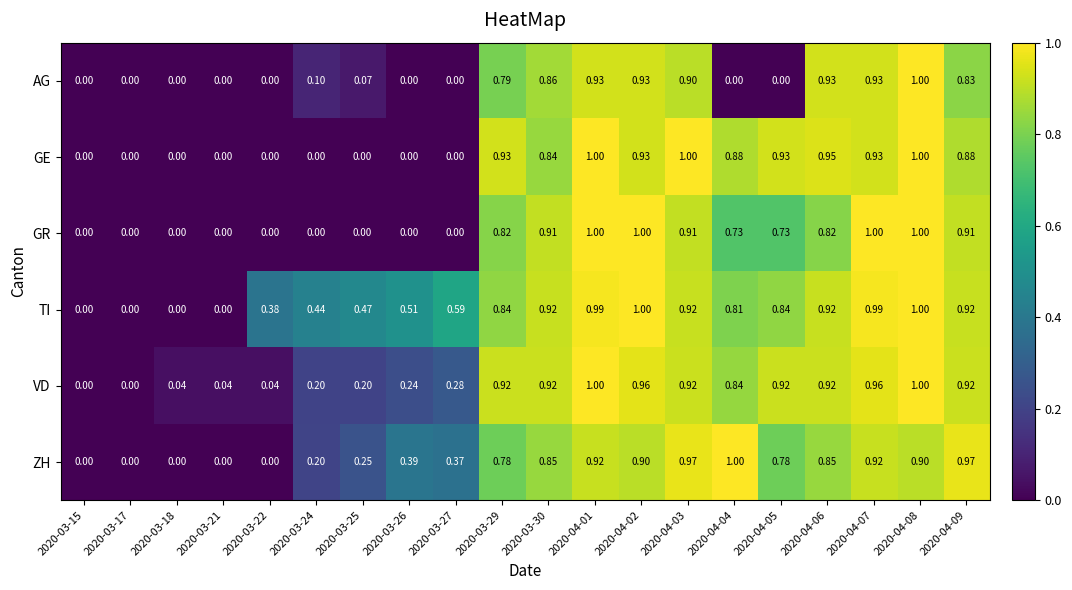

Which series changed the most between 2020-03-29 and 2020-04-04?

AG